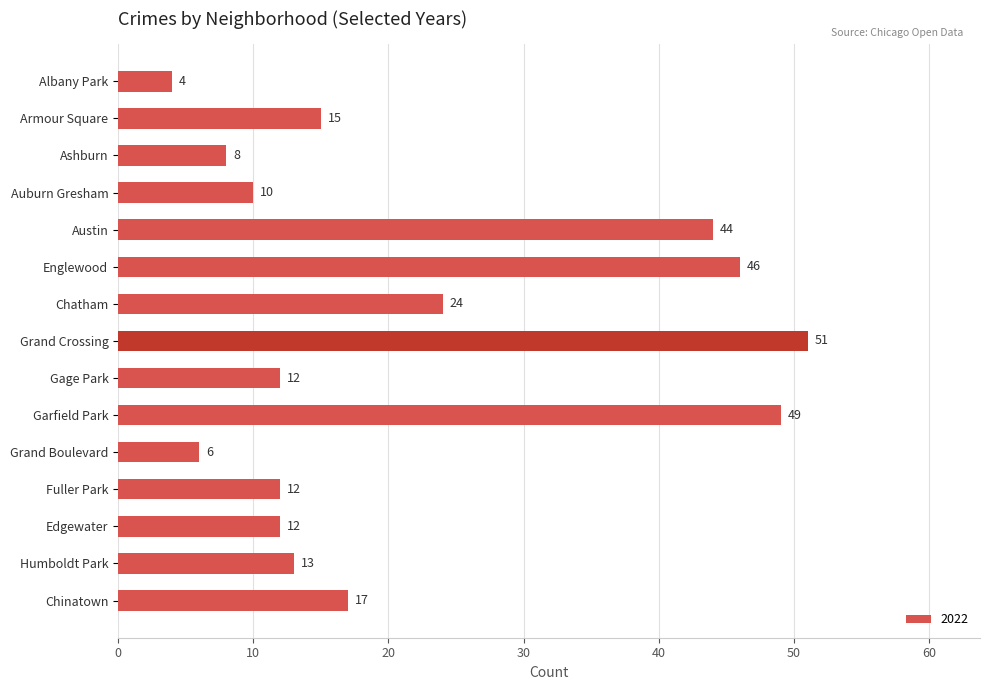

What is the value of the 10th bar from the top?

49